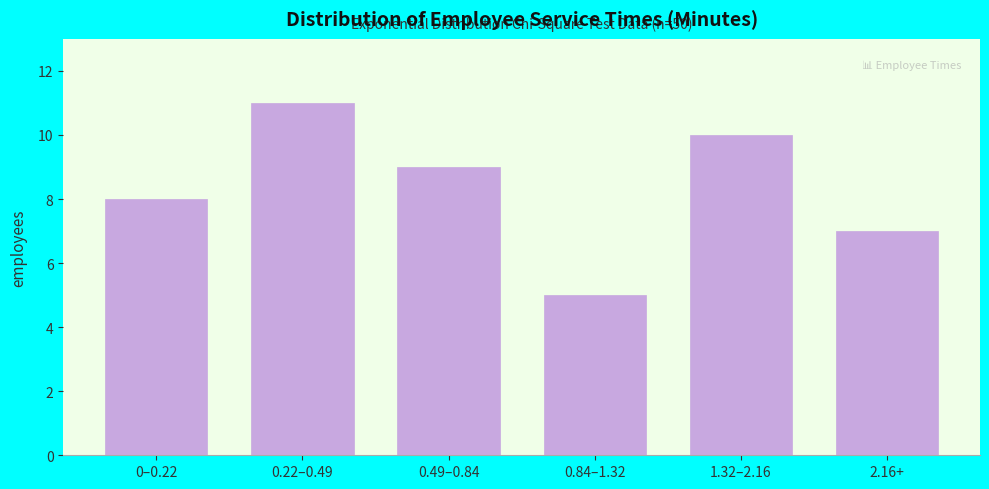

Reading left to right, transcribe all the data shown in this chart.

0–0.22=8	0.22–0.49=11	0.49–0.84=9	0.84–1.32=5	1.32–2.16=10	2.16+=7